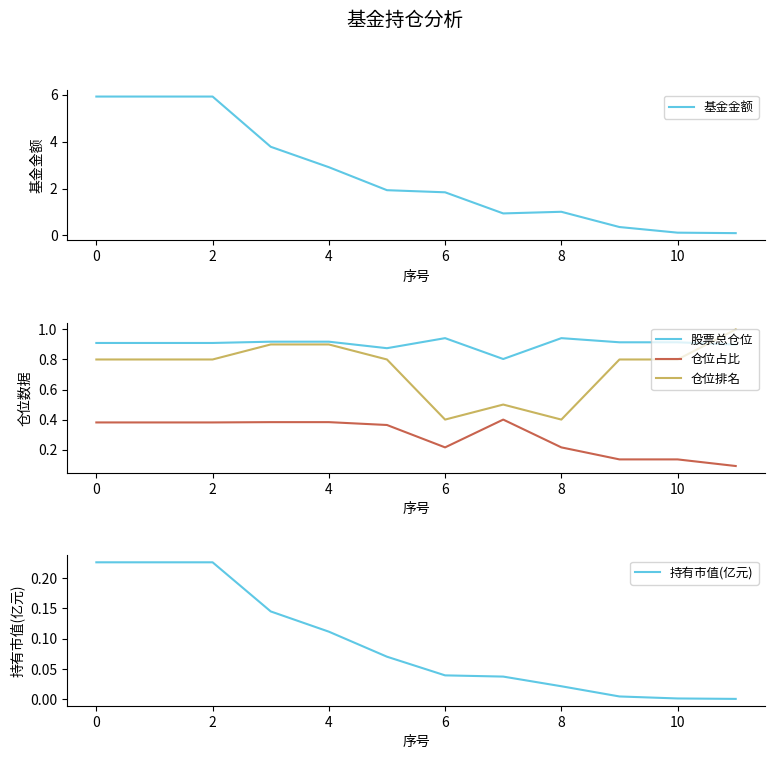

In 仓位排名, how many points are lower than both neighbors (excluding endpoints)?

2